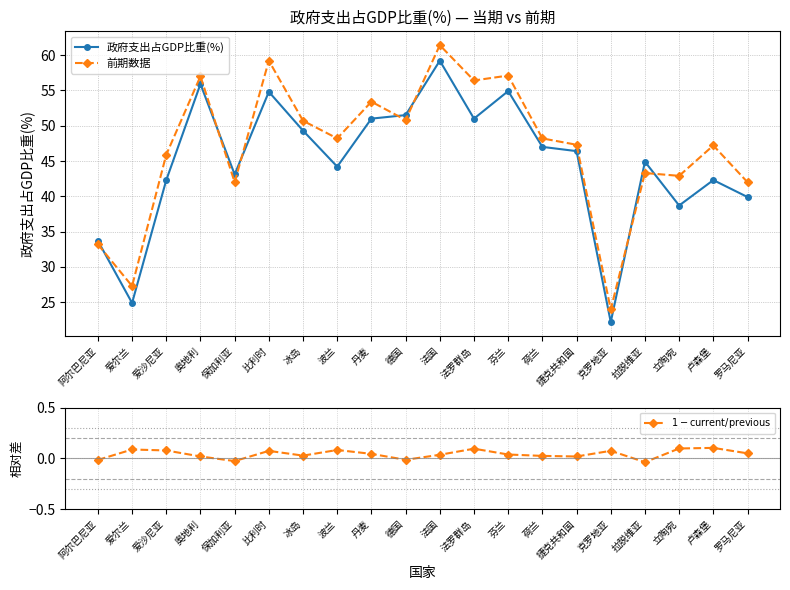

True or false: $1 - \mathrm{current}/\mathrm{previous}$ and 前期数据 intersect in this chart.

False